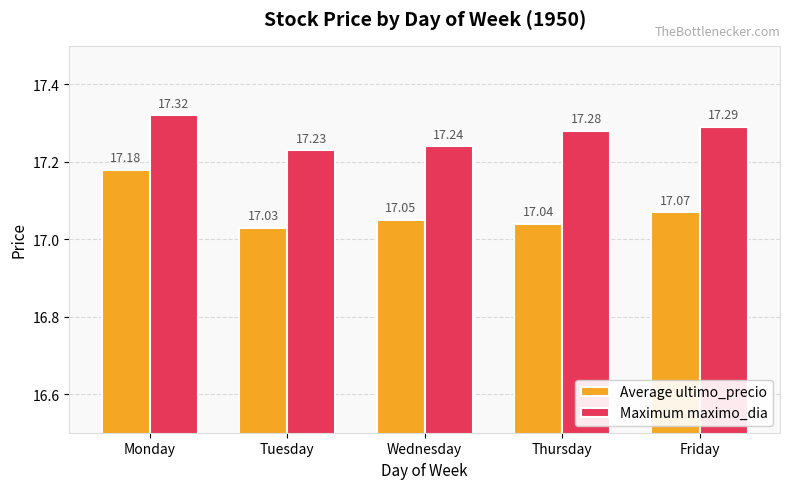

Between Monday and Tuesday, which series saw the biggest shift?

Average ultimo_precio